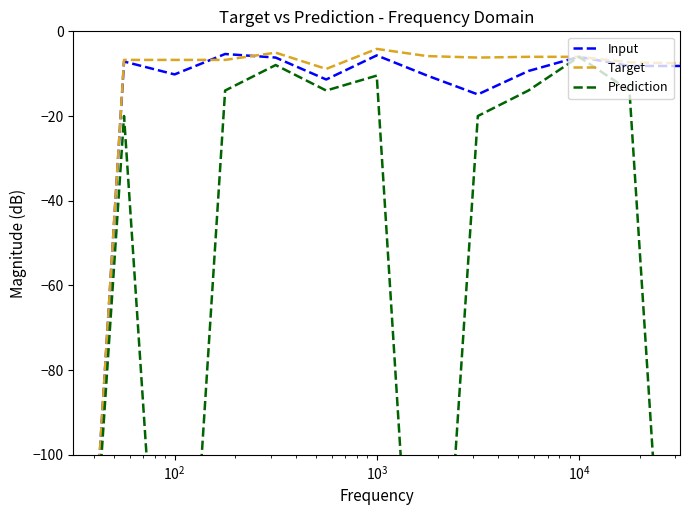

True or false: Target and Prediction cross at least once.

False